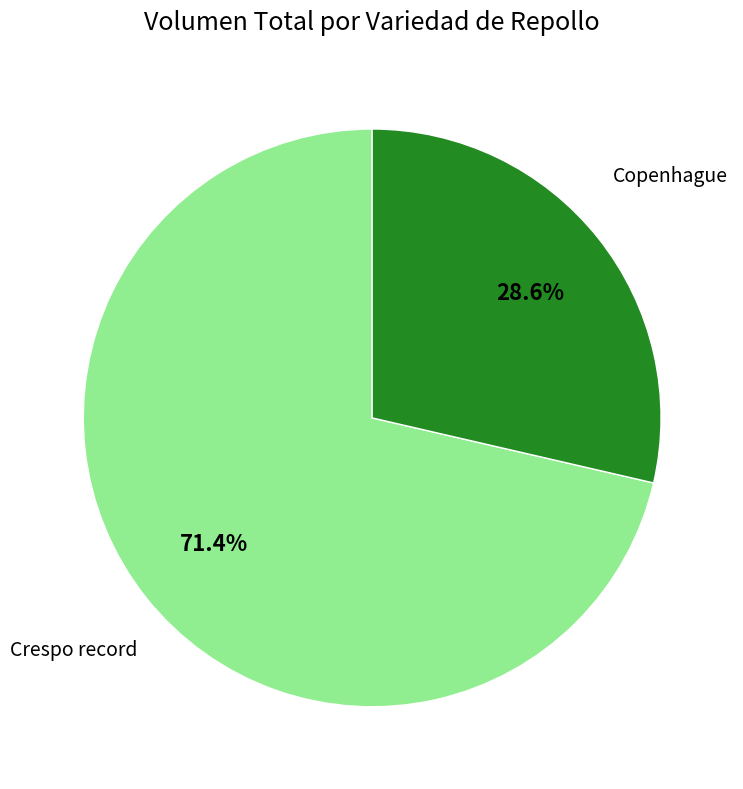

Does any single category account for the majority?

Yes